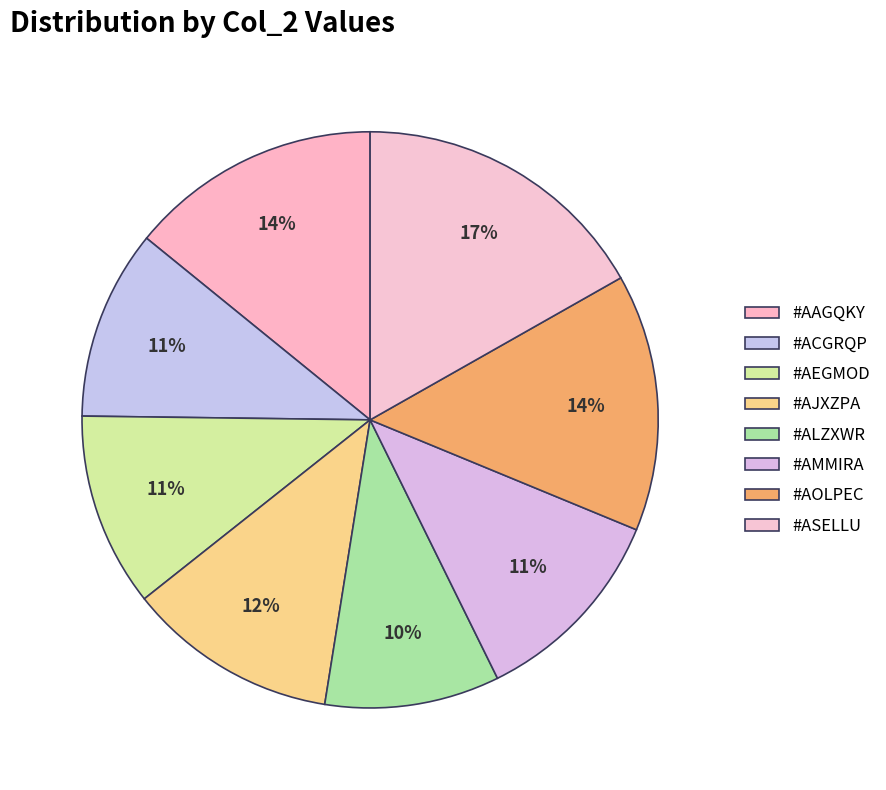

To the nearest percent, what is the difference between the #ASELLU and #ALZXWR slice percentages?

7%